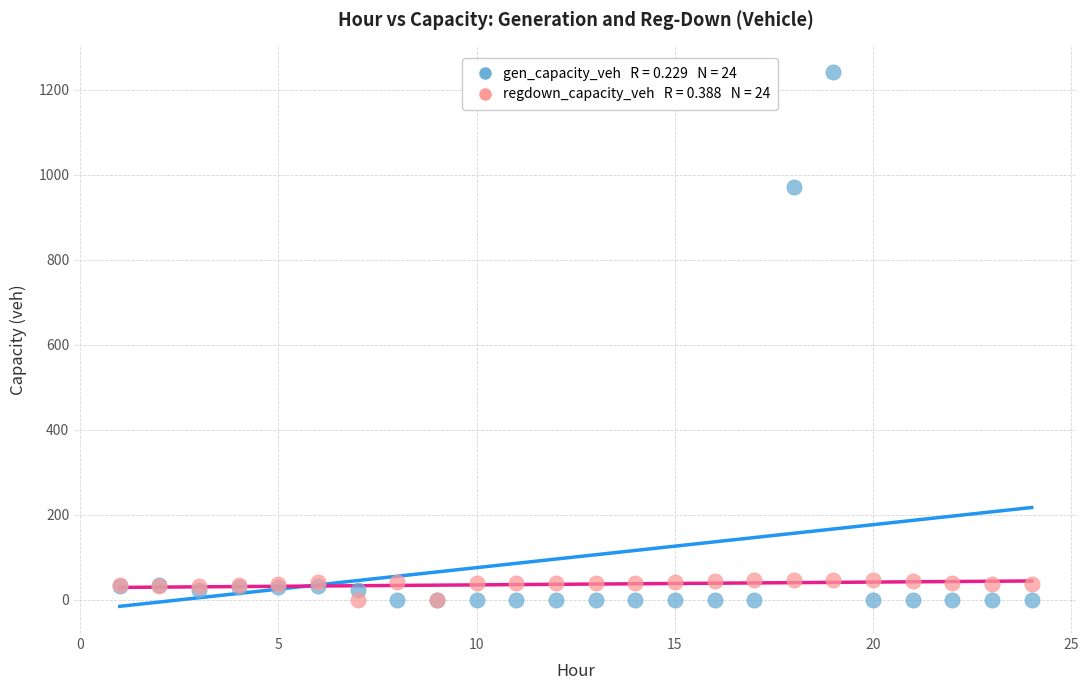

Across all series, what Y value is closest to 620?

971.6